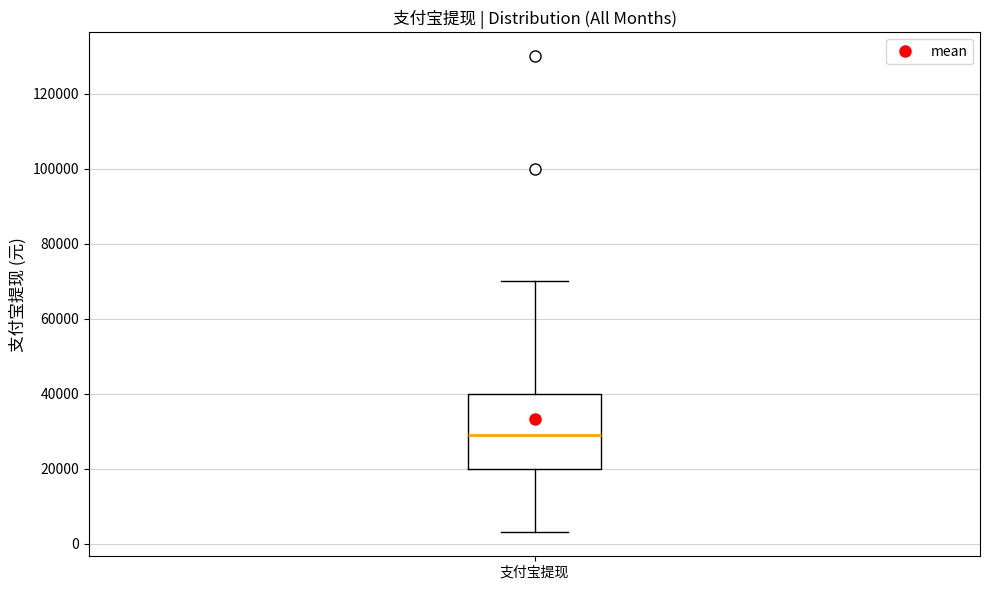

Transcribe this box plot: give where the median line is, the range the box spans, and where the two whiskers end, as read against the y-axis. The values are not printed on the chart, so give them approximately, as read against the axis.

median 30000, box 20000 to 40000, whiskers 4000 to 70000